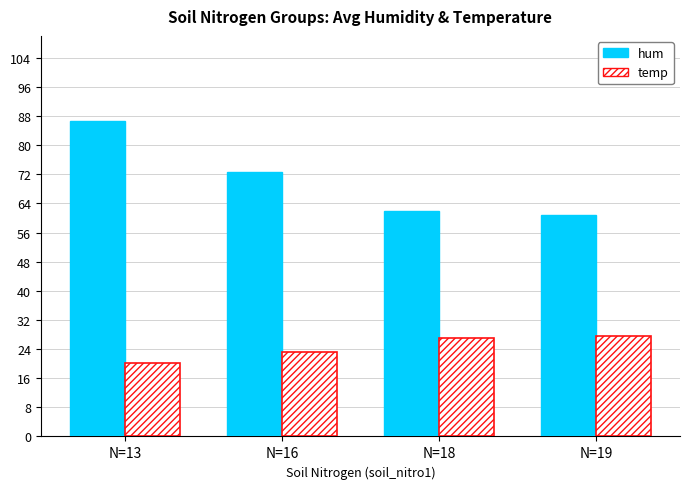

Rank the series by their maximum value, from highest to lowest.

hum, temp